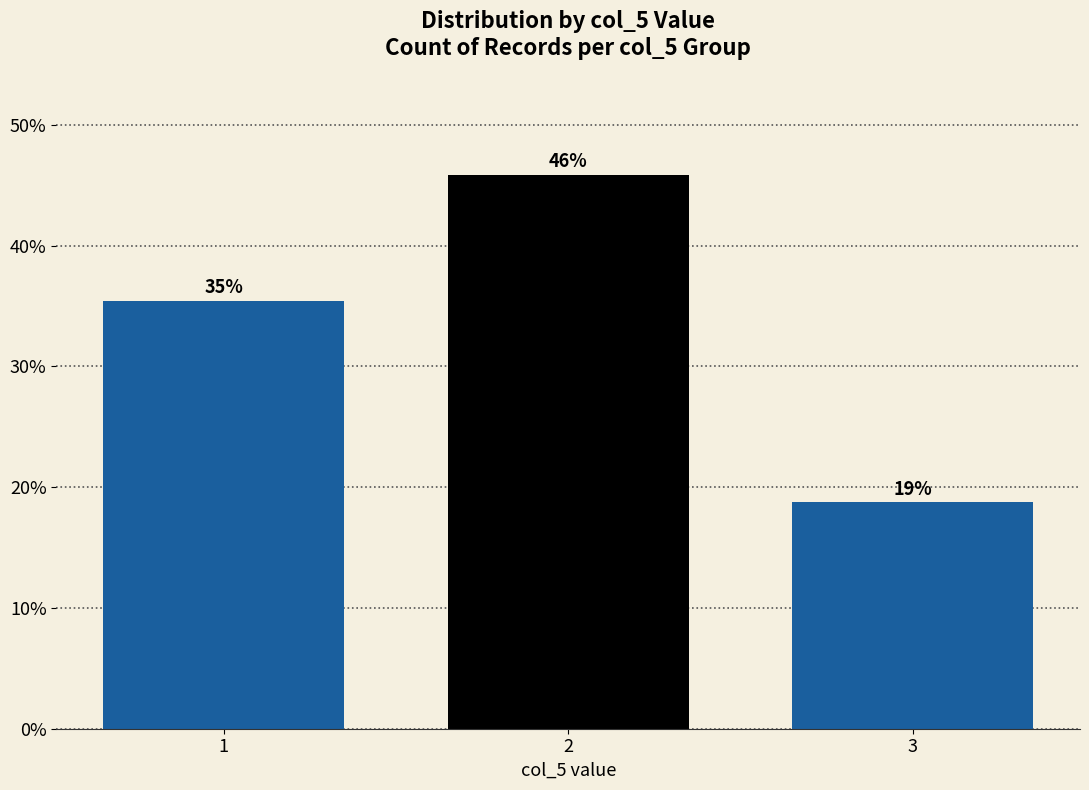

Does the chart contain any negative values?

No